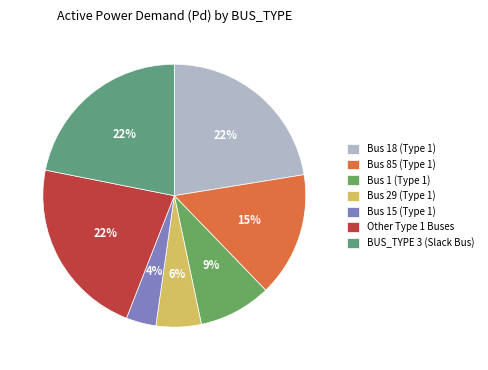

How many segments does this pie chart have?

7